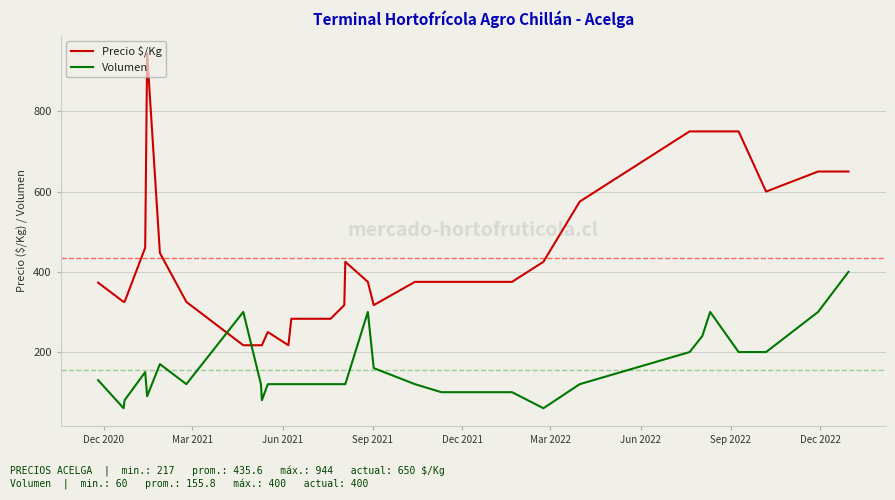

Does the chart have visible grid lines?

Yes